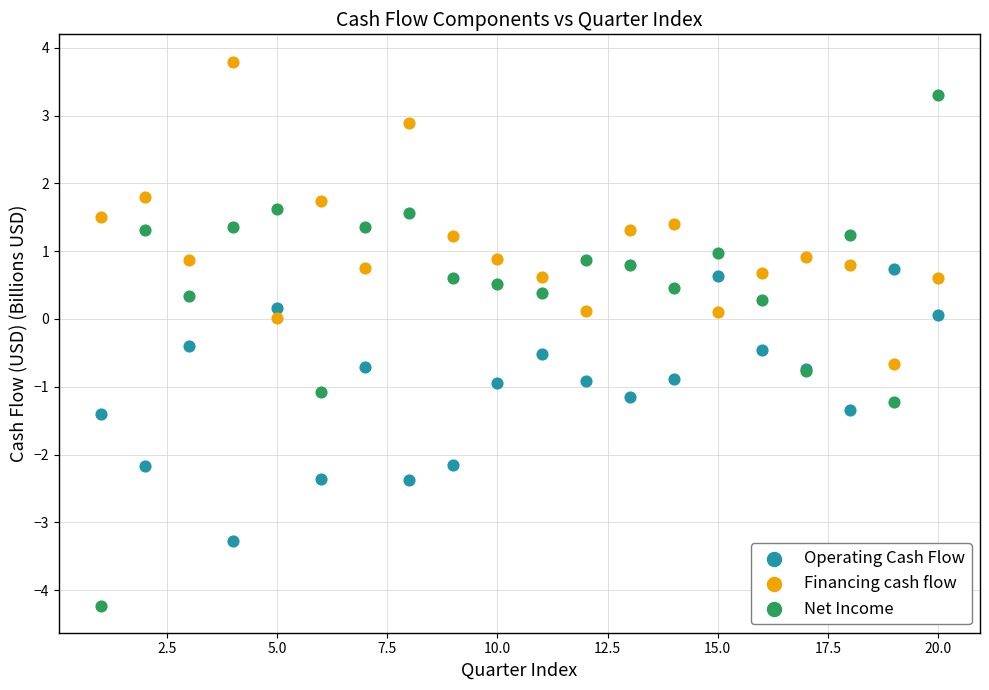

Which series contains the highest Y value?

Financing cash flow